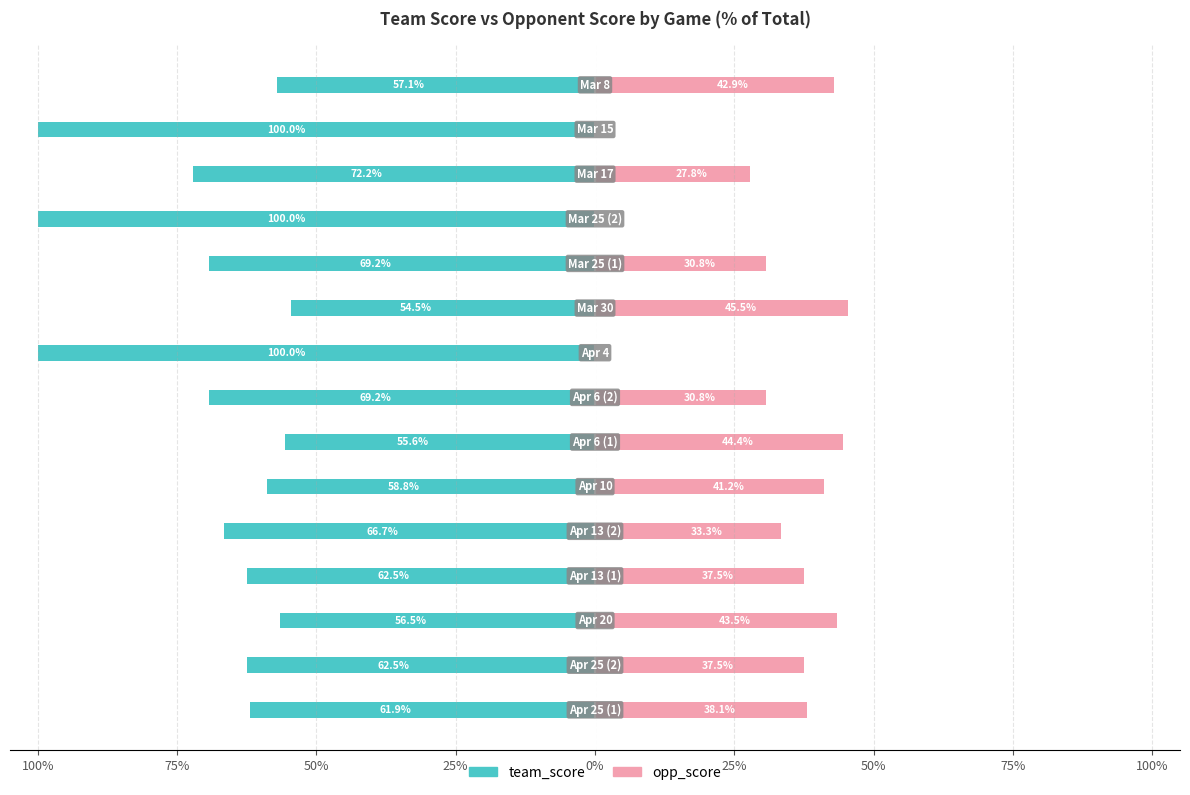

What are all the series names shown in the legend?

team_score, opp_score